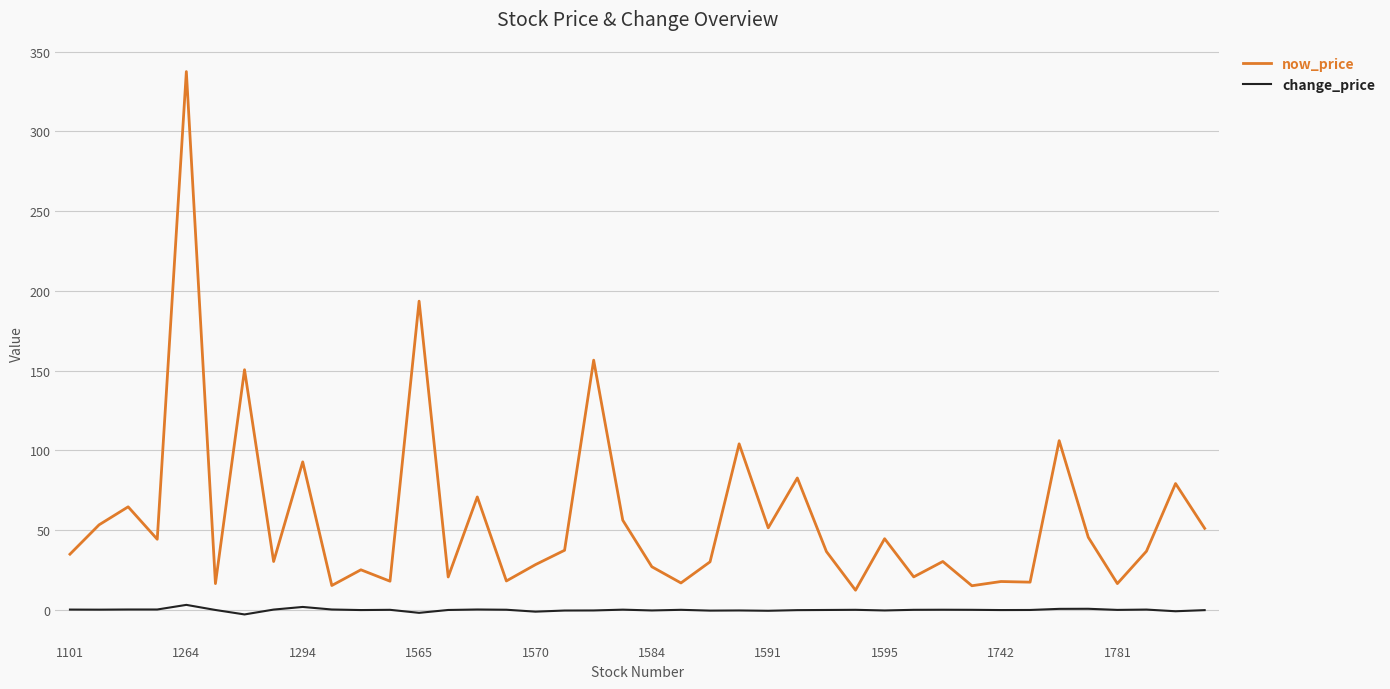

Which series has the largest total across all categories?

now_price